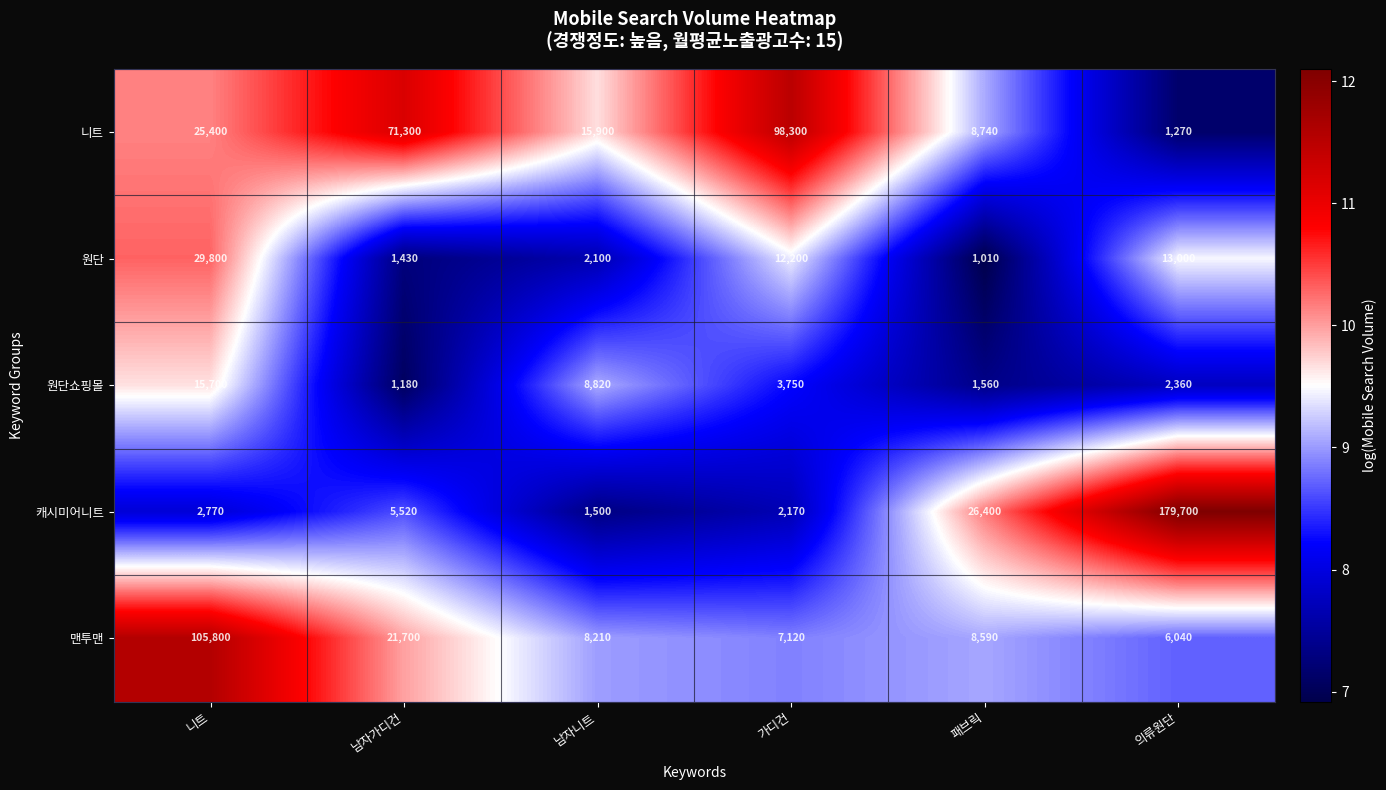

Which series has the widest spread of values?

캐시미어니트